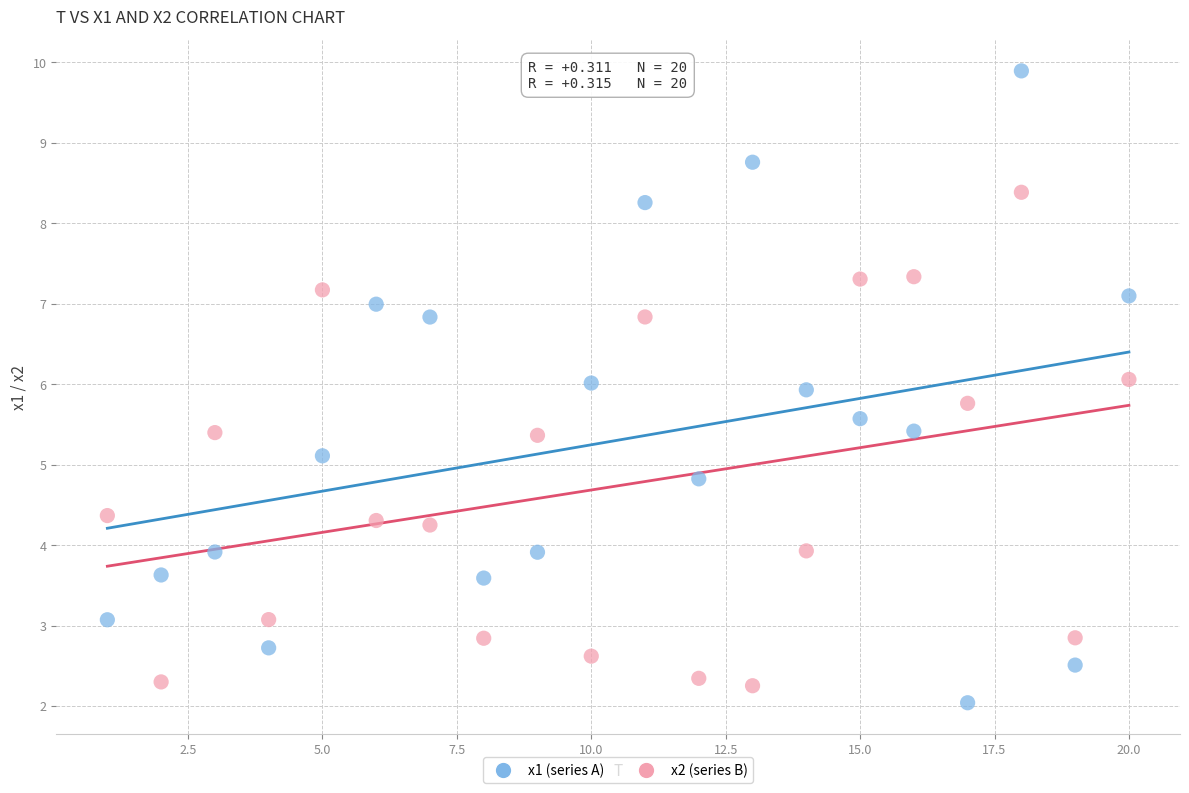

What are all the series names shown in the legend?

x1 (series A), x2 (series B)